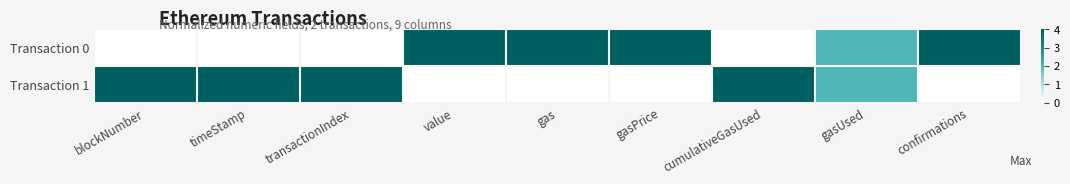

Which has a higher value, gasPrice or value?

gasPrice